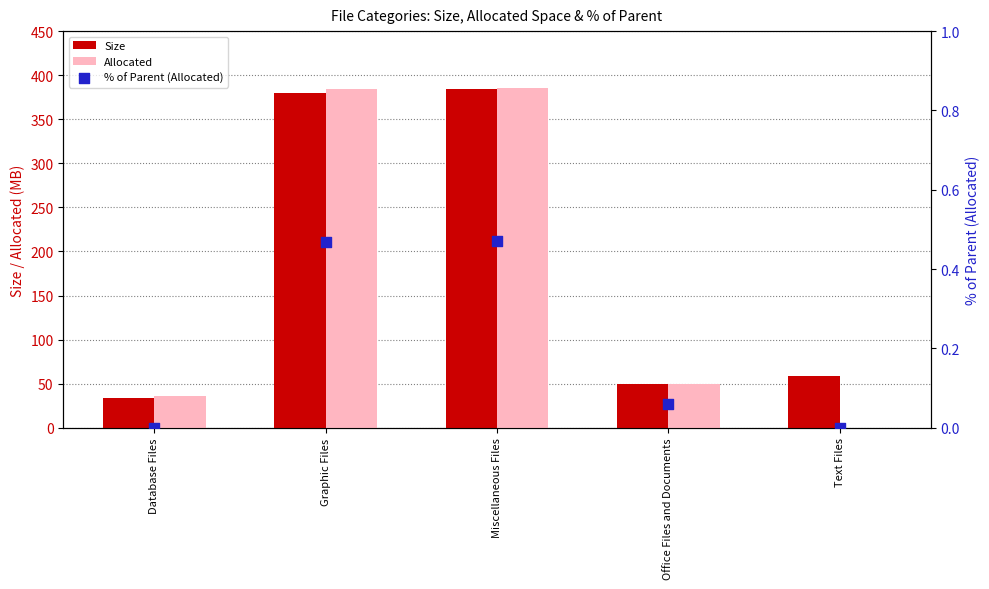

Which series contains the lowest Y value?

Allocated